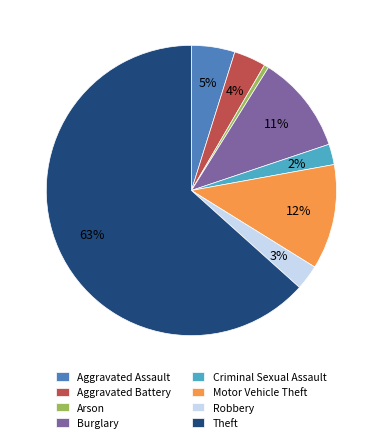

What is the ratio of the value at Robbery to the value at Burglary?

0.3